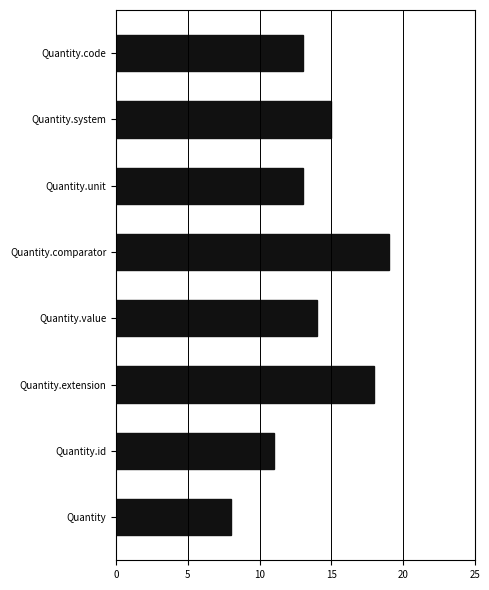

What is the approximate value at Quantity.comparator?

19